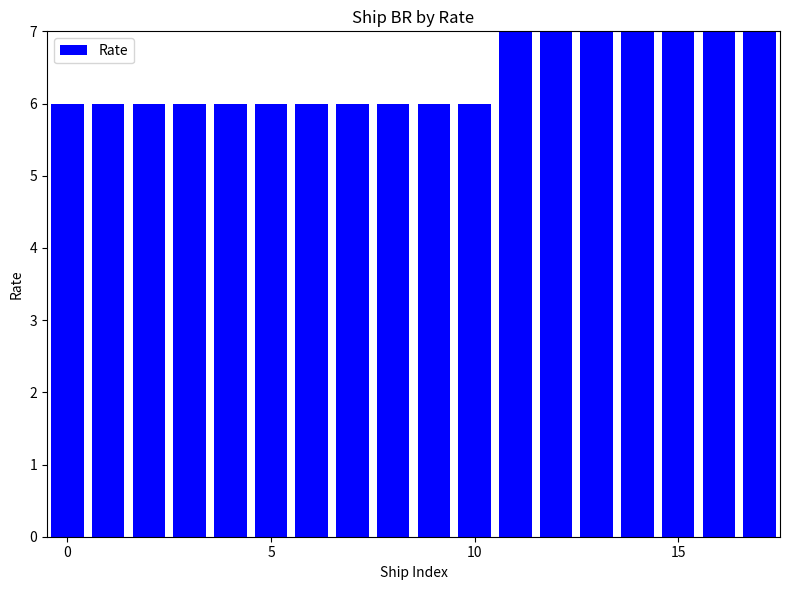

What is the greatest value displayed?

7